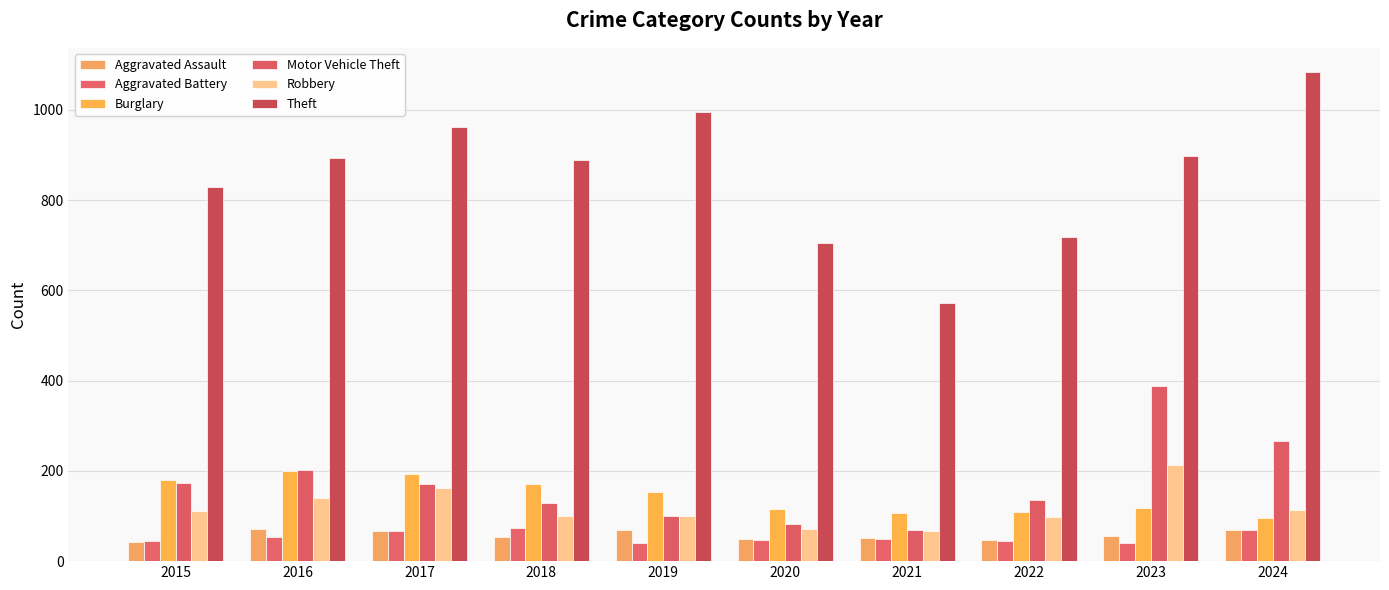

How many data points in Theft are less than 894?

5